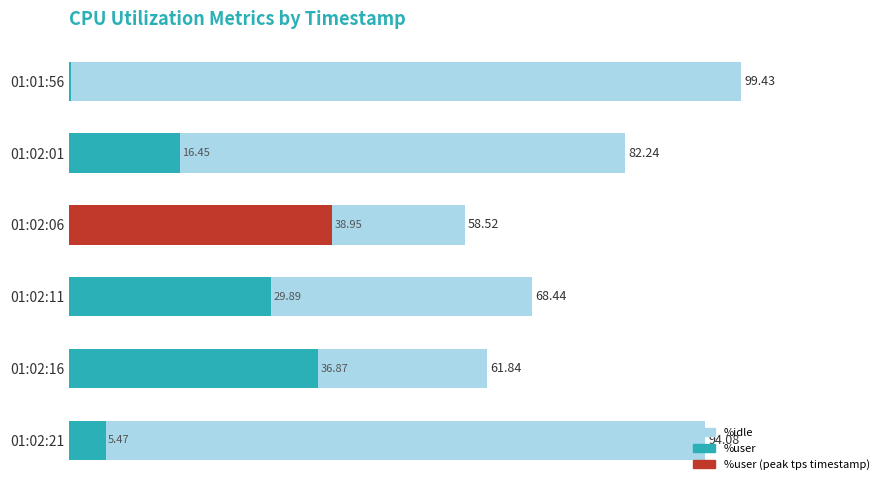

What is the value of the %idle bar at the 1st from the left?

99.4